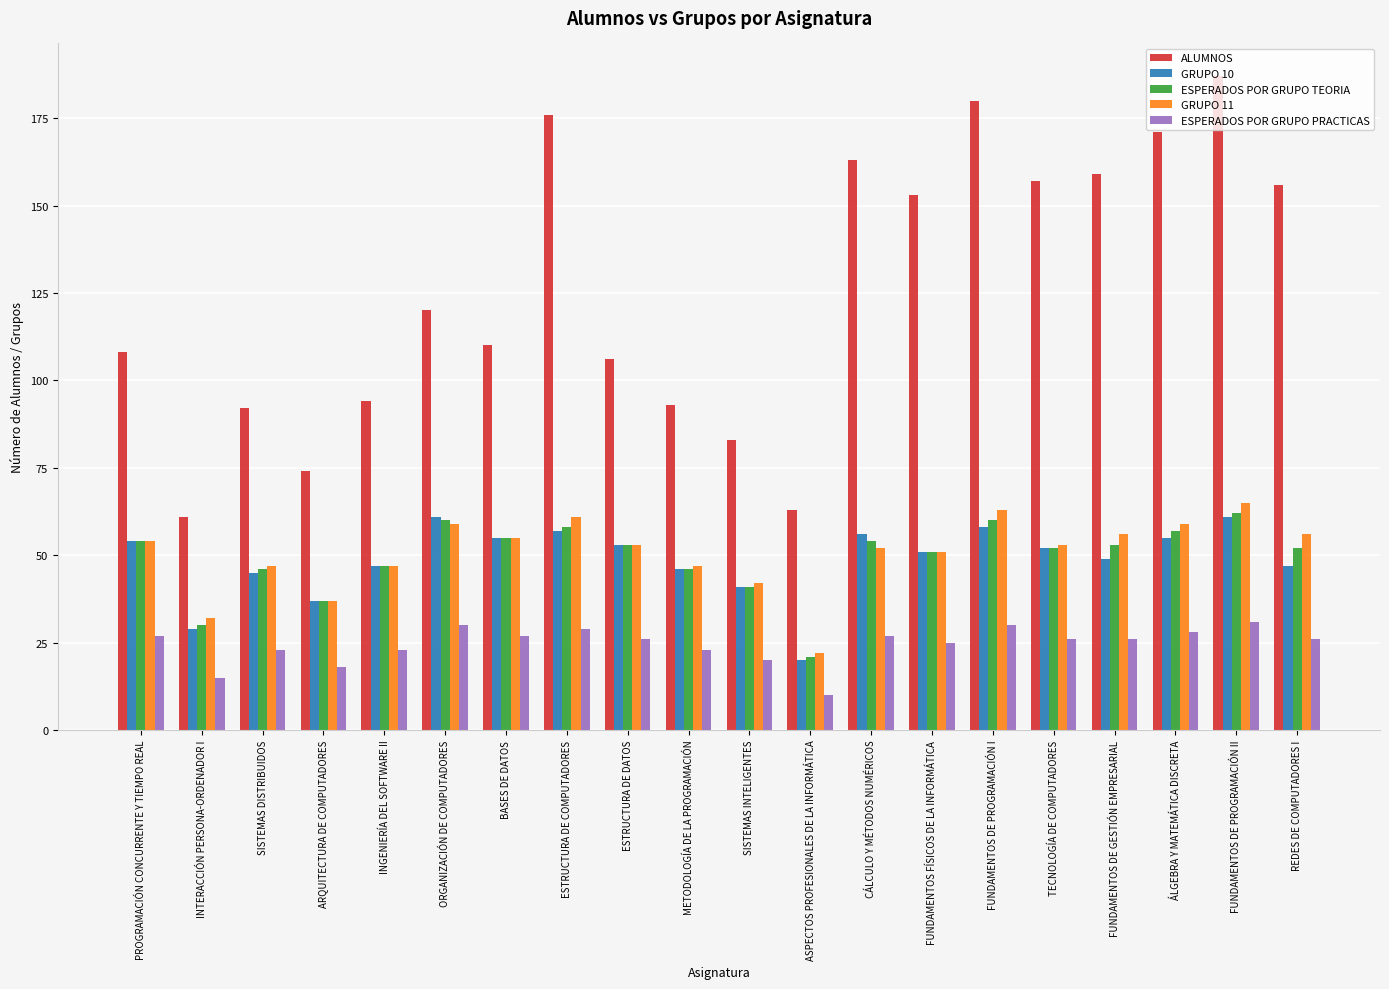

Reading left to right, extract all data points from this chart.

ALUMNOS: 108	61	92	74	94	120	110	176	106	93	83	63	163	153	180	157	159	171	187	156
GRUPO 10: 54	29	45	37	47	61	55	57	53	46	41	20	56	51	58	52	49	55	61	47
ESPERADOS POR GRUPO TEORIA: 54	30	46	37	47	60	55	58	53	46	41	21	54	51	60	52	53	57	62	52
GRUPO 11: 54	32	47	37	47	59	55	61	53	47	42	22	52	51	63	53	56	59	65	56
ESPERADOS POR GRUPO PRACTICAS: 27	15	23	18	23	30	27	29	26	23	20	10	27	25	30	26	26	28	31	26